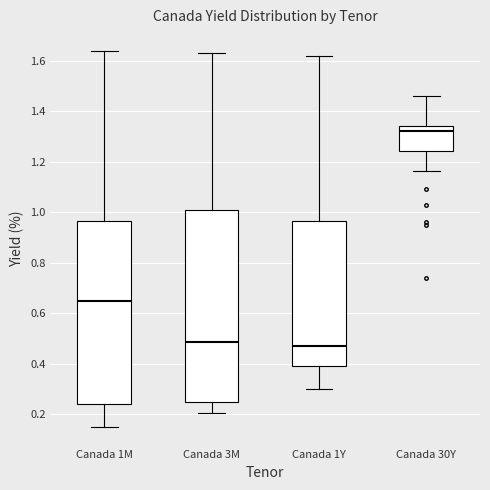

Which box's median line is the highest?

Canada 30Y